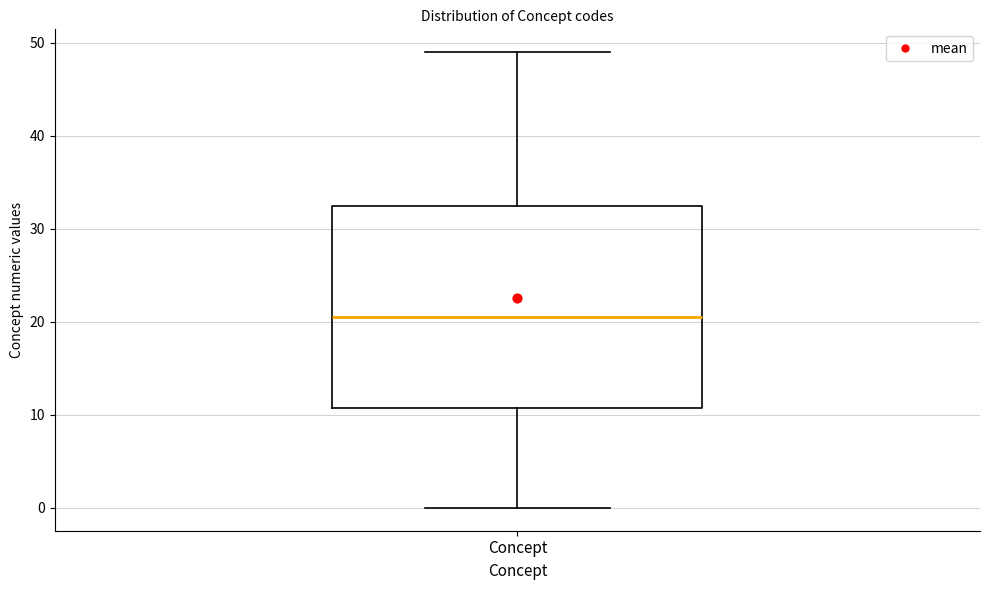

Where does the lower whisker of the box for Concept end on the y-axis? The values are not printed on the chart, so give them approximately, as read against the axis.

0